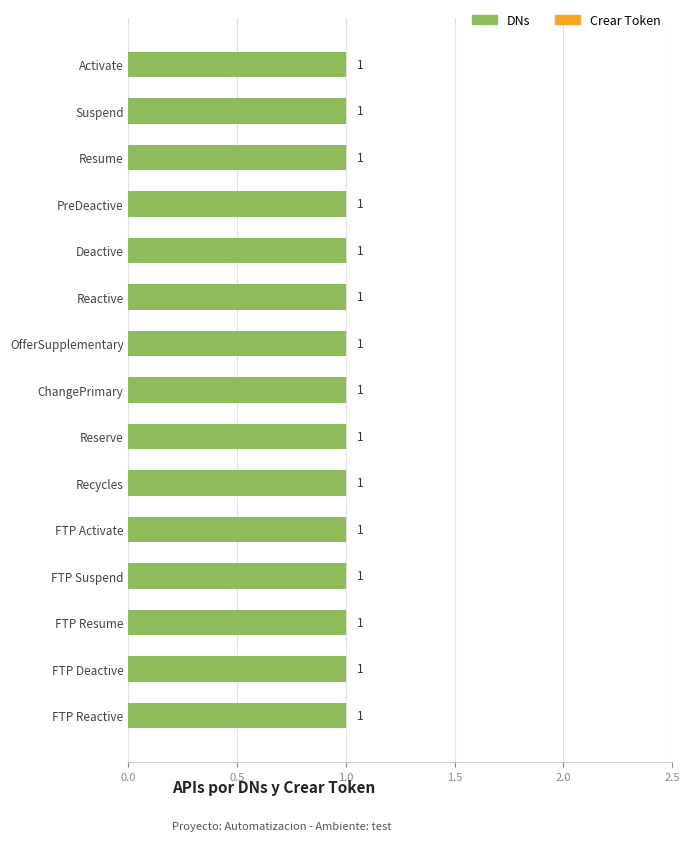

What is the difference between the highest and lowest values at Reserve?

1